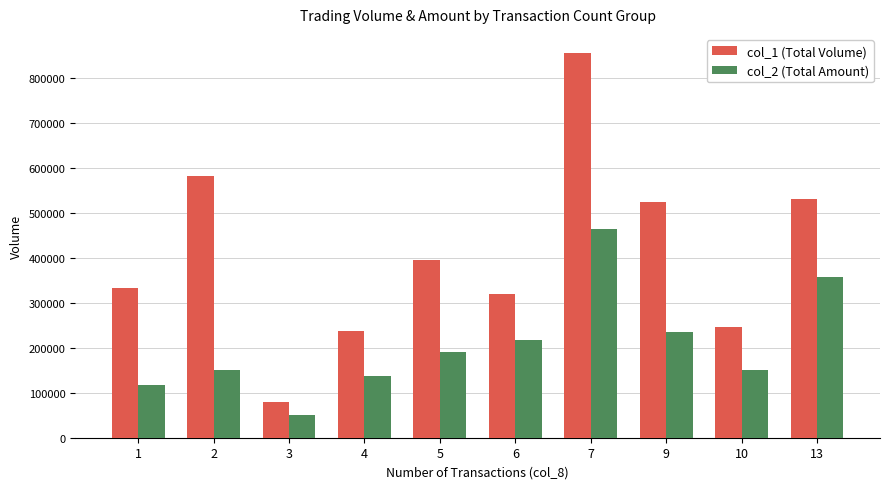

What is the highest value of the col_2 (Total Amount) series?

465050